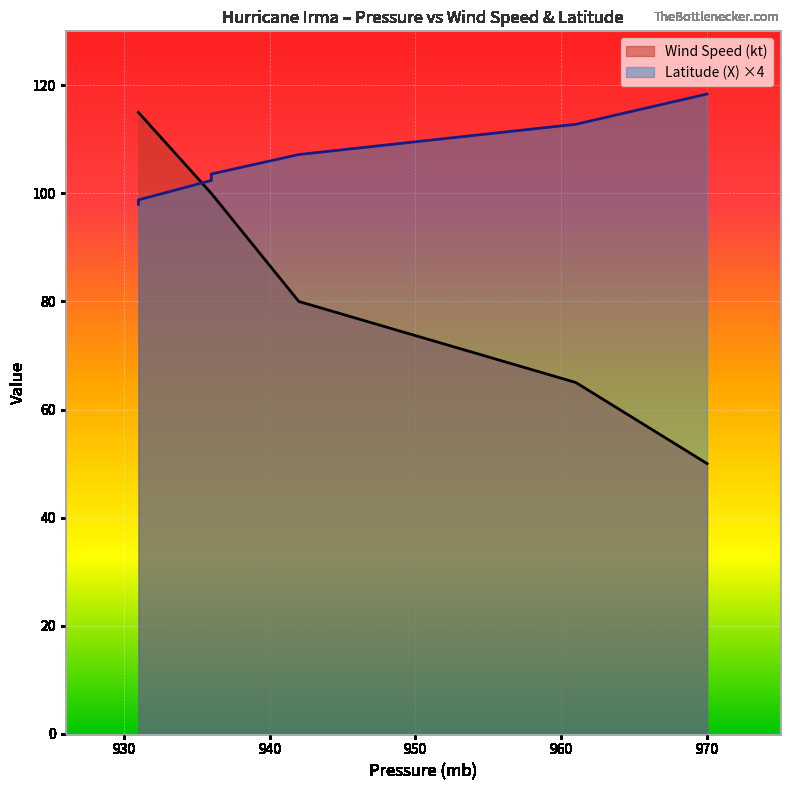

At 936, list the series in order from largest to smallest.

X, Wind Speed (kt)